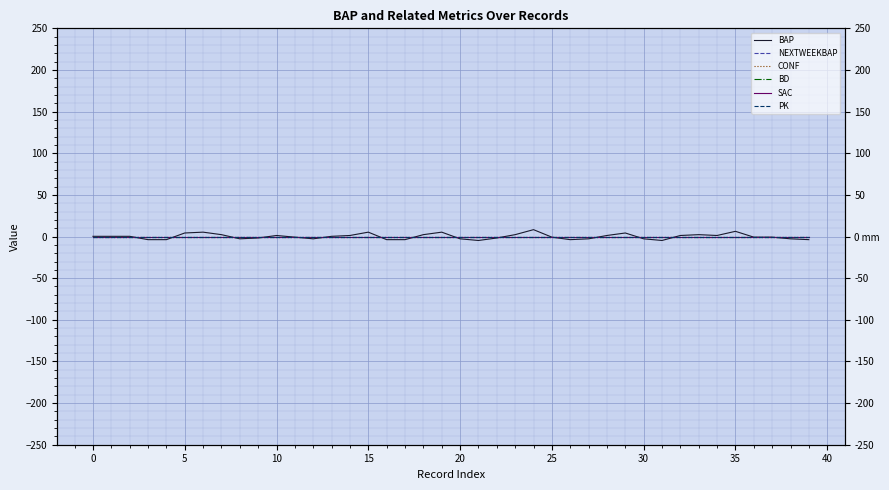

What is the difference between the highest and lowest values at 0?

0.2